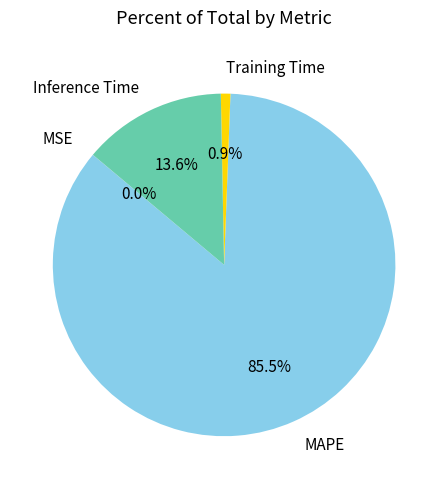

To the nearest percent, what is the average slice percentage?

25%